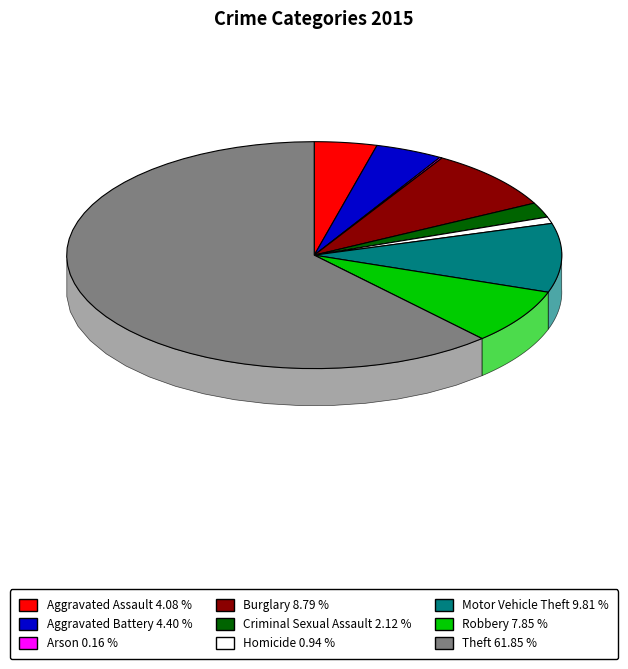

Does Robbery account for over 50% of the chart?

No